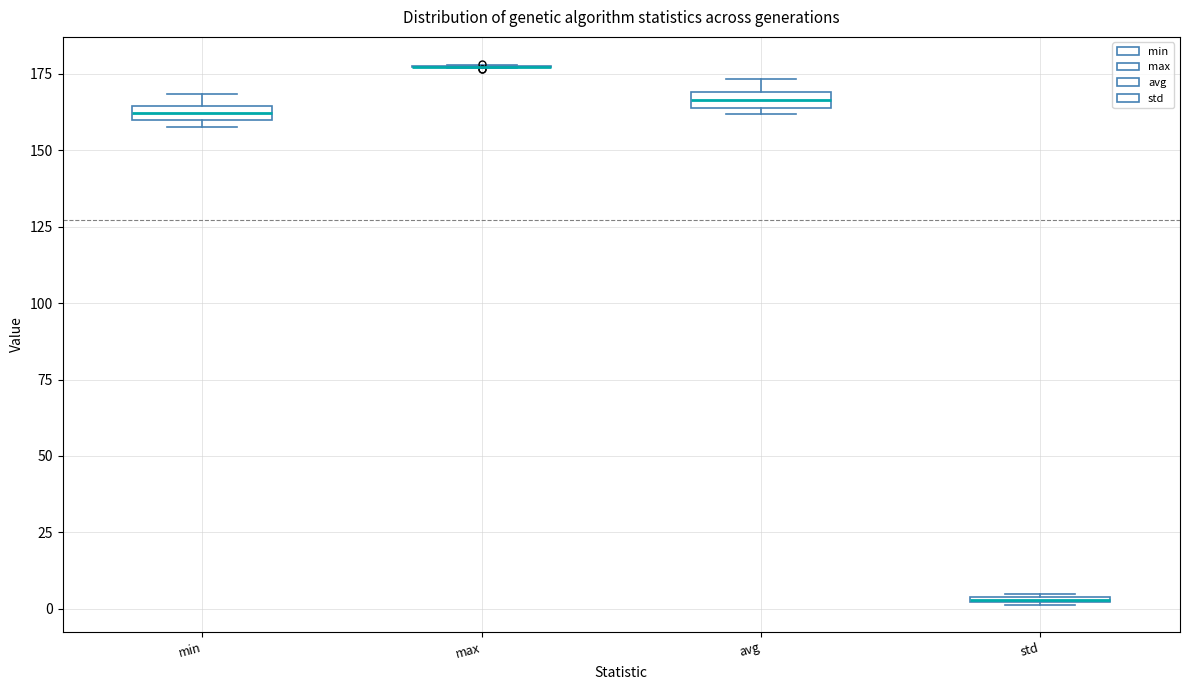

Where is the lower edge of the box for std on the y-axis? The values are not printed on the chart, so give them approximately, as read against the axis.

0